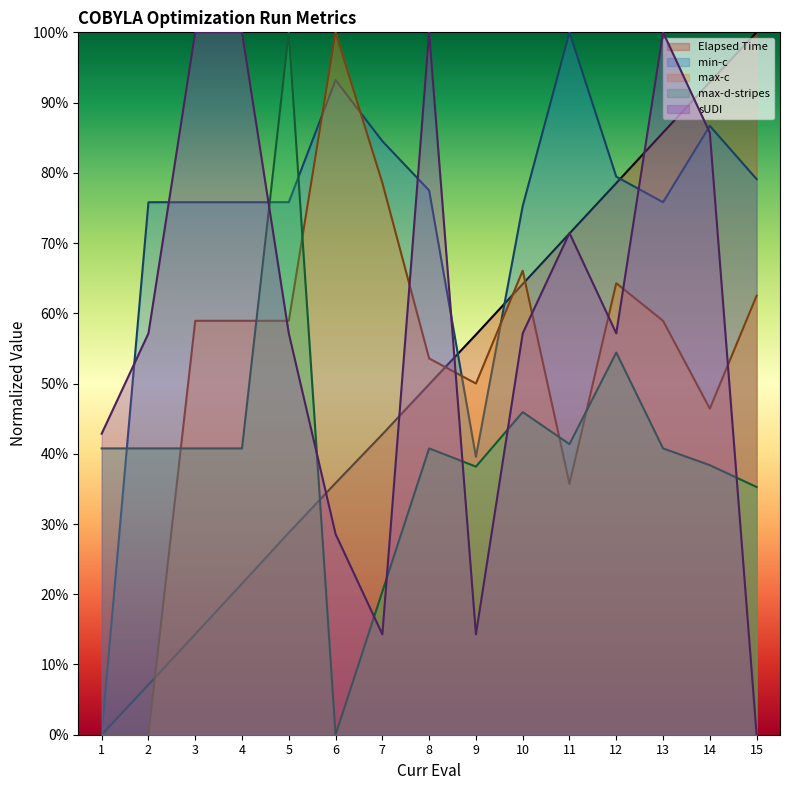

Between 2 and 15, which series saw the biggest shift?

Elapsed Time